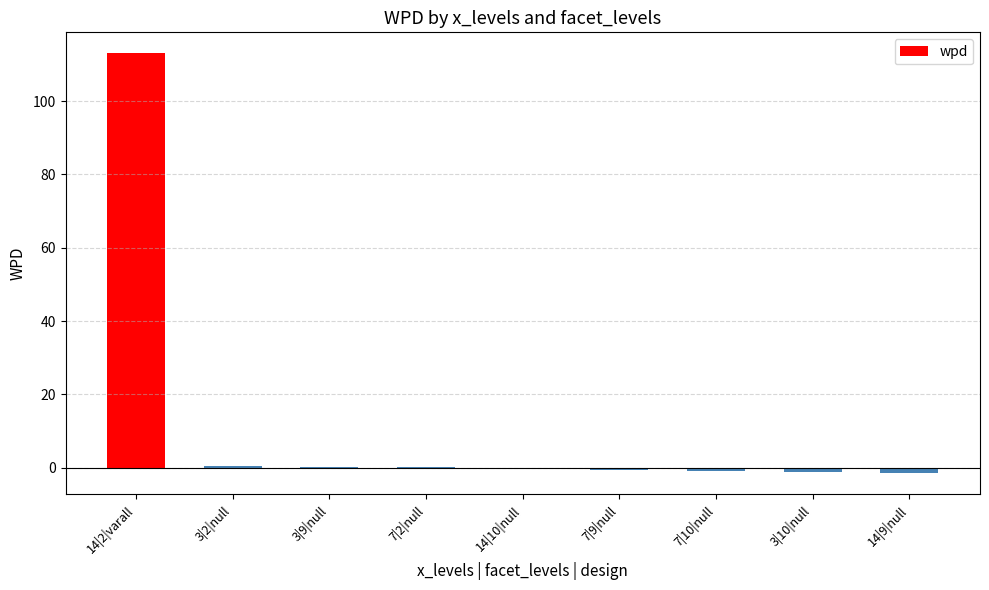

True or false: the data shows -1.6 at 14|9|null.

True